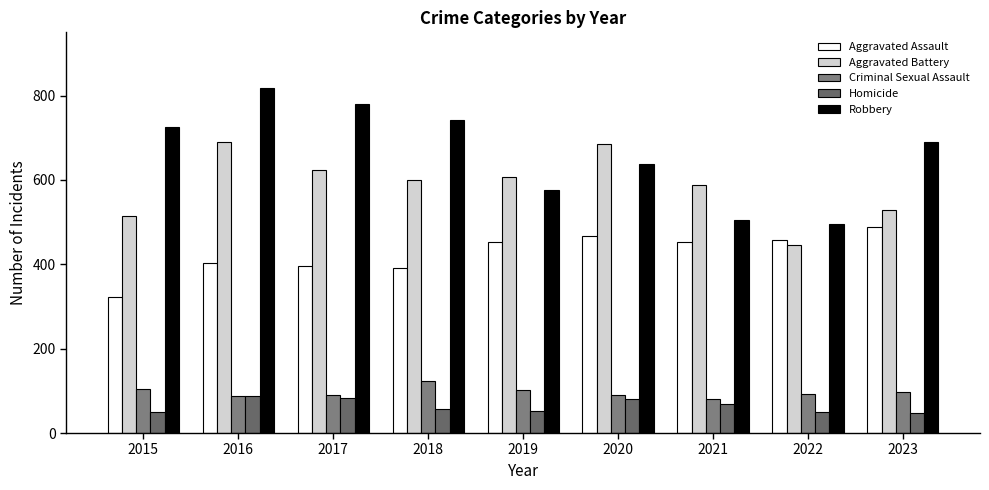

Count the number of categories in the chart.

9